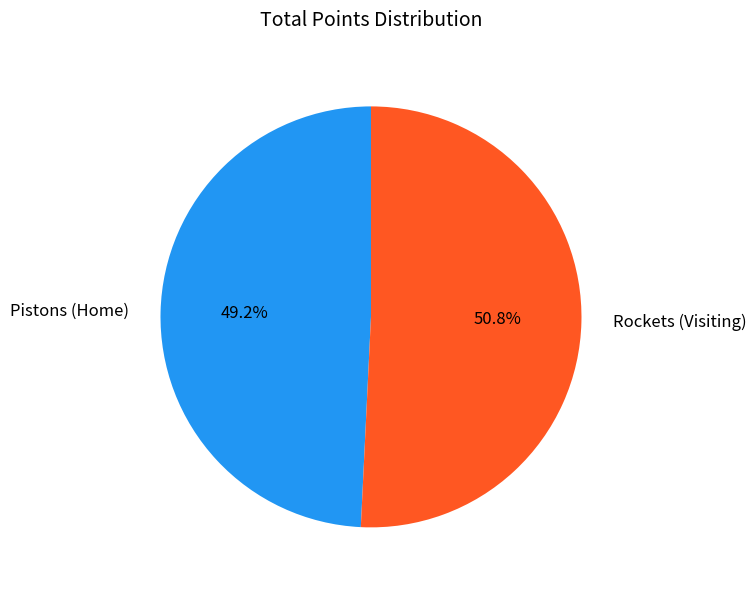

Rank the categories by value from lowest to highest.

Pistons (Home), Rockets (Visiting)